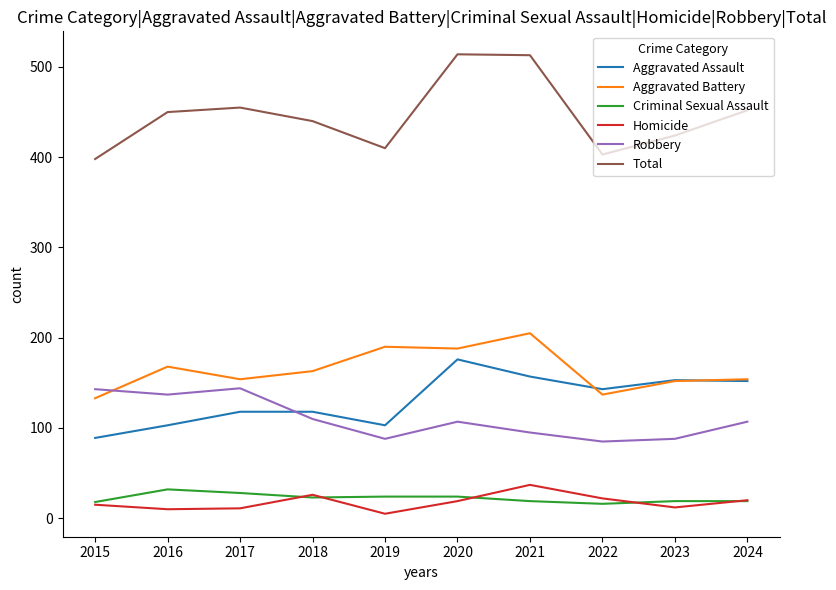

Which series has the largest total across all categories?

Total